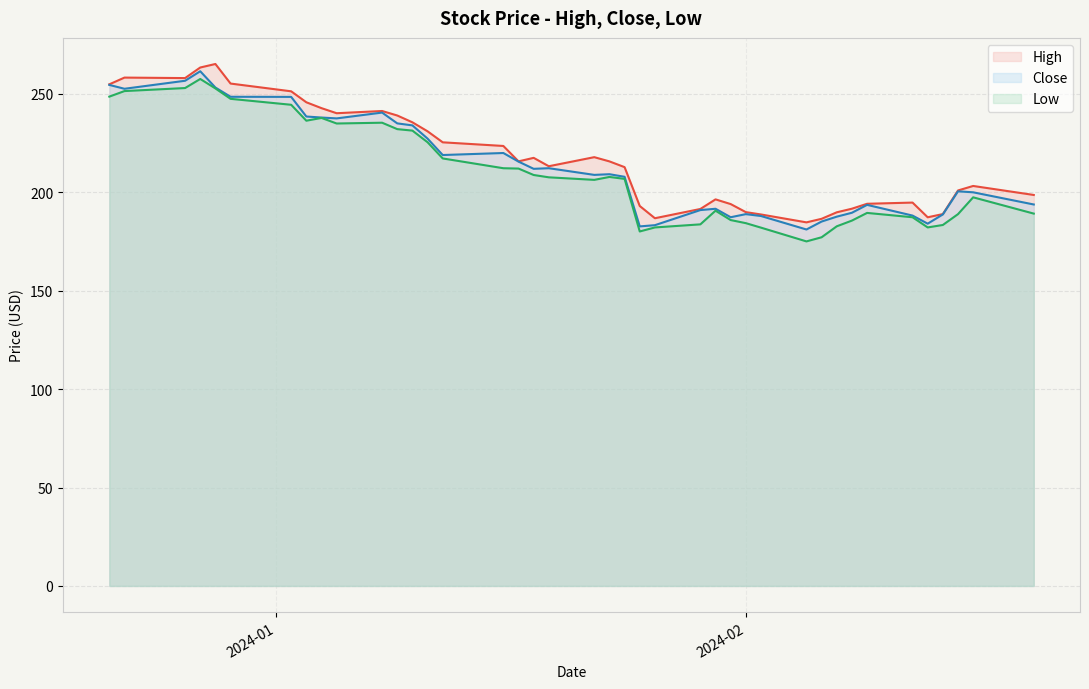

What is the smallest value displayed?

175.0